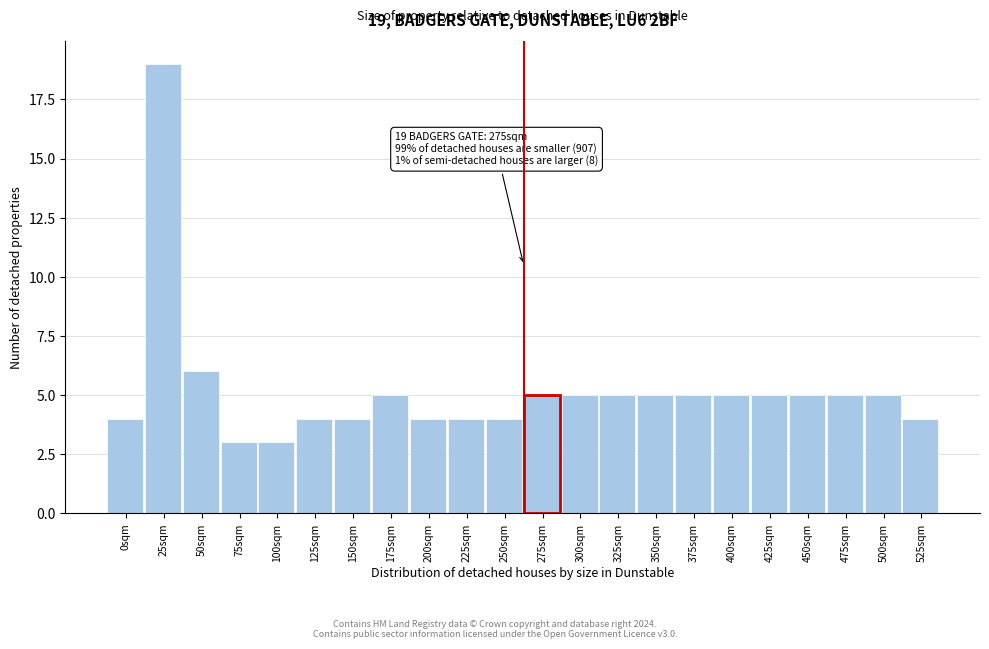

Reading left to right, what are all the values shown in this chart?

4	19	6	3	3	4	4	5	4	4	4	5	5	5	5	5	5	5	5	5	5	4